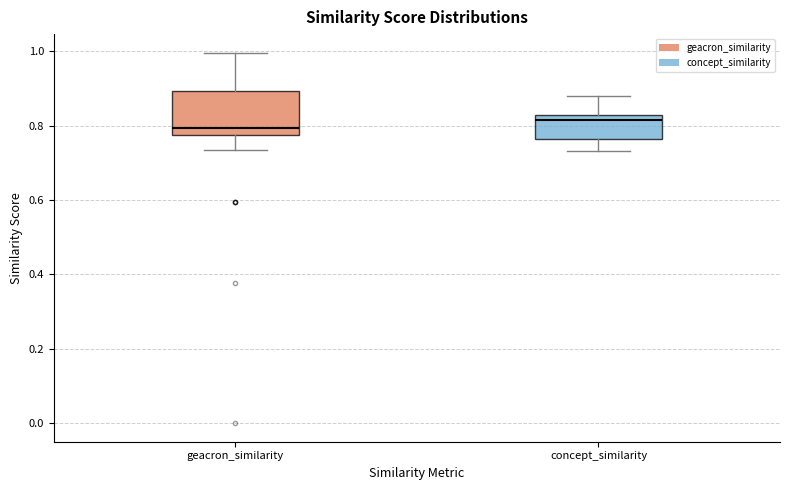

Which box is the tallest, from its lower edge to its upper edge?

geacron_similarity